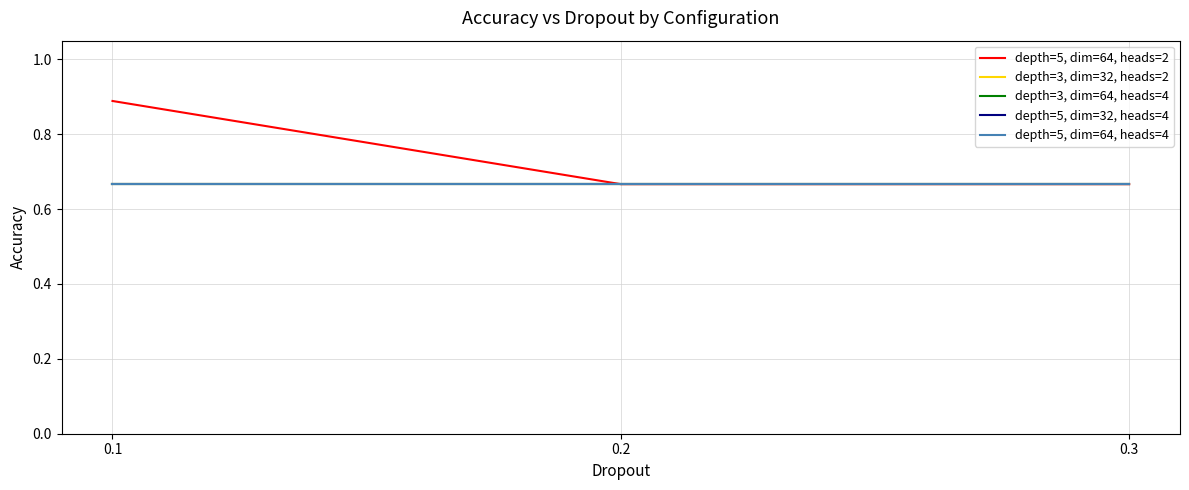

Is this an area chart (filled region under the line)?

No